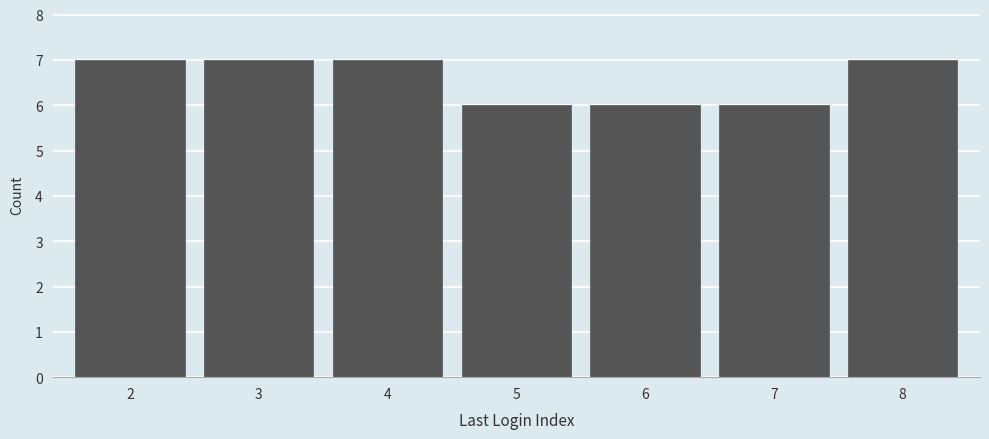

Reading left to right, transcribe this chart: for each bar, give the range it covers on the x-axis and its height. The values are not printed on the chart, so give them approximately, as read against the axis.

1.5 to 2.5: 7
2.5 to 3.5: 7
3.5 to 4.5: 7
4.5 to 5.5: 6
5.5 to 6.5: 6
6.5 to 7.5: 6
7.5 to 8.5: 7